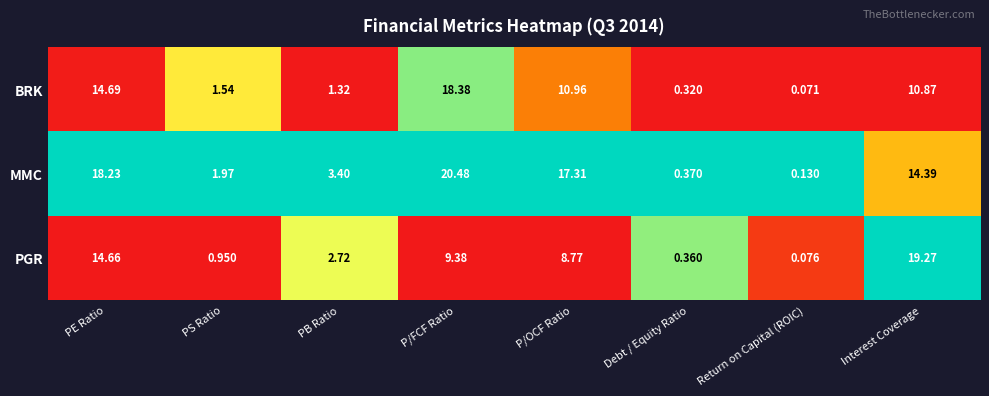

Count the number of data series in this chart.

3